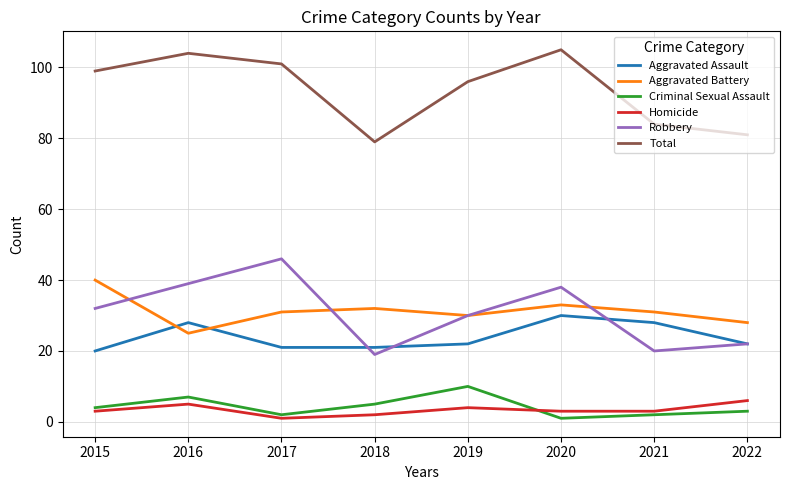

At how many categories does at least one series exceed 41?

8